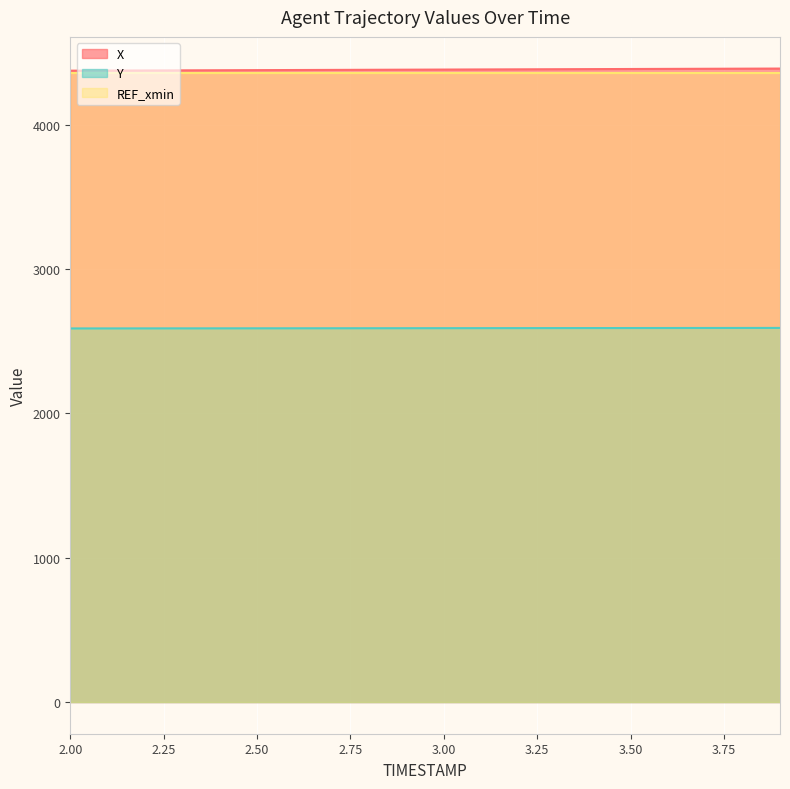

What is the lowest value of the Y series?

2588.8